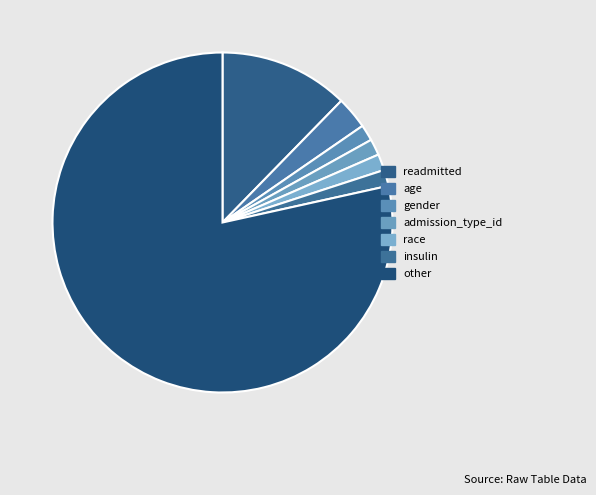

Which slice is the largest?

other